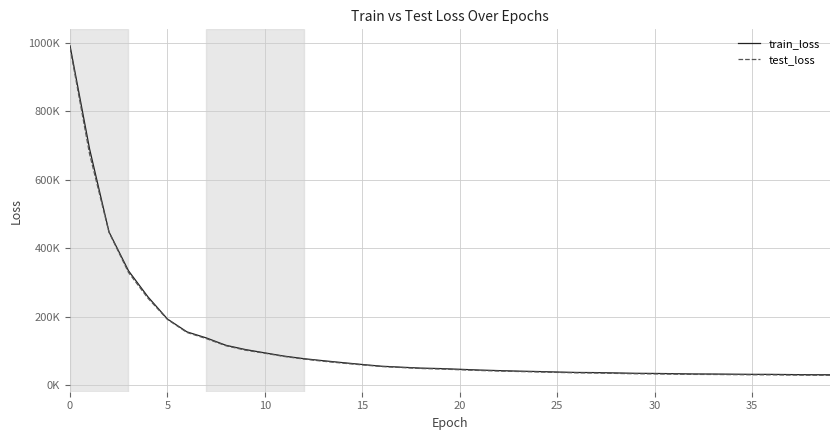

What are all the series names shown in the legend?

train_loss, test_loss